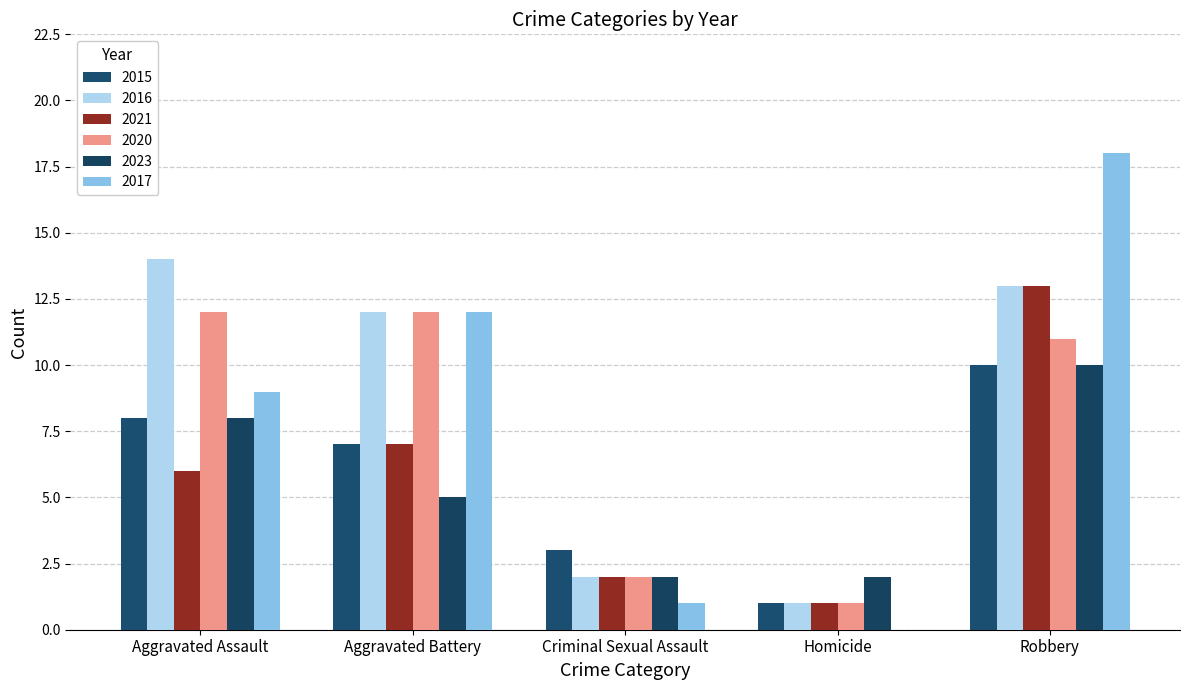

Reading right to left, extract all data points from this chart.

2015: 10	1	3	7	8
2016: 13	1	2	12	14
2021: 13	1	2	7	6
2020: 11	1	2	12	12
2023: 10	2	2	5	8
2017: 18	0	1	12	9